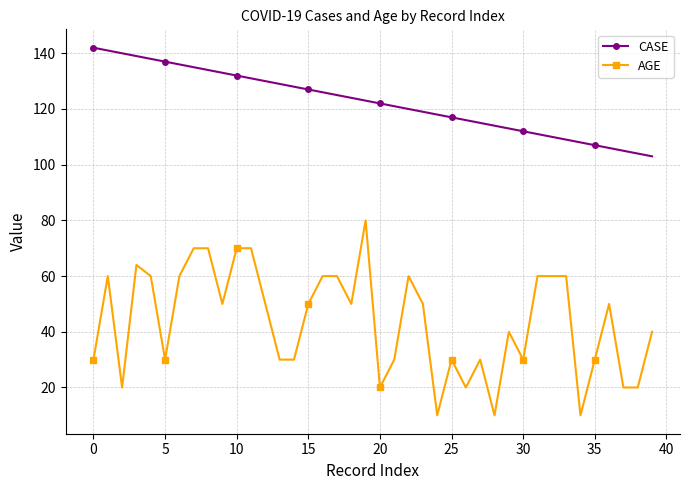

What is the value of the CASE point at the 25th from the left?

118